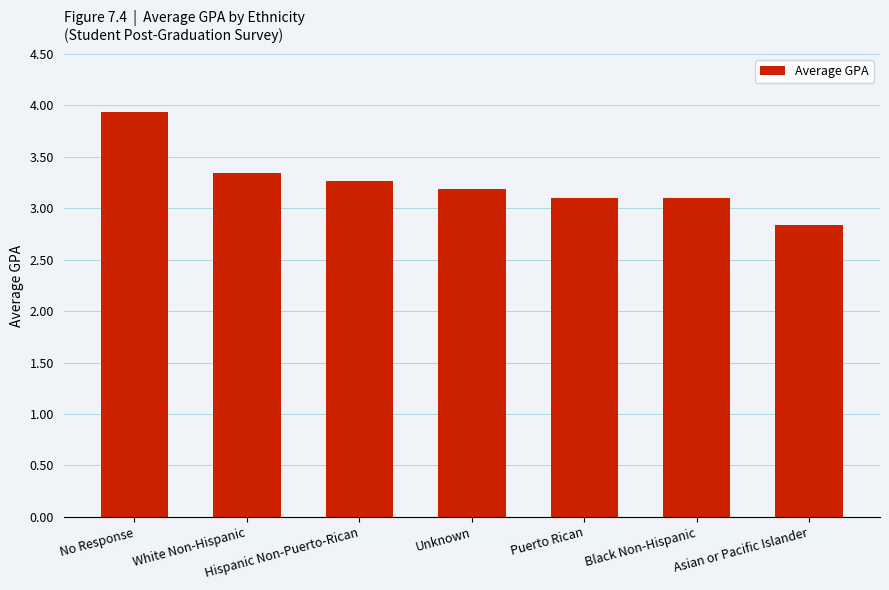

At which label does the data first exceed 3?

No Response